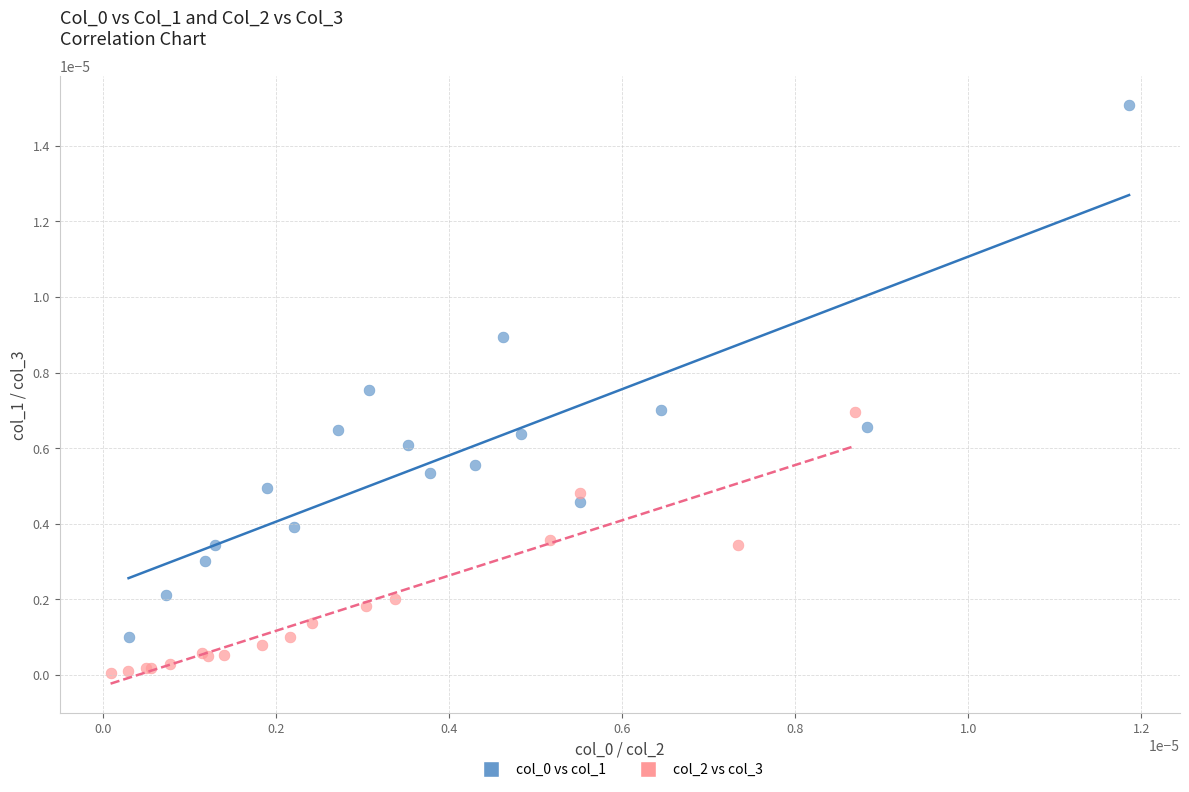

Which series reaches the minimum Y coordinate?

col_2 vs col_3